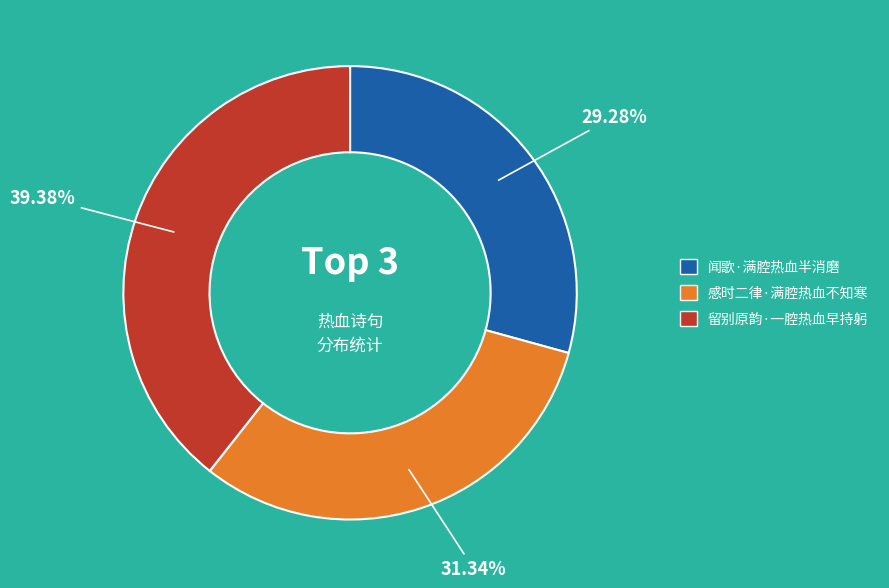

To the nearest percent, what percentage of the pie is 感时二律·满腔热血不知寒?

31%